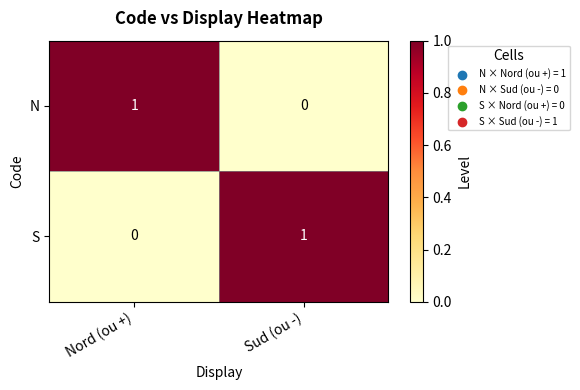

Is it true that S equals 0 at Nord (ou +)?

True